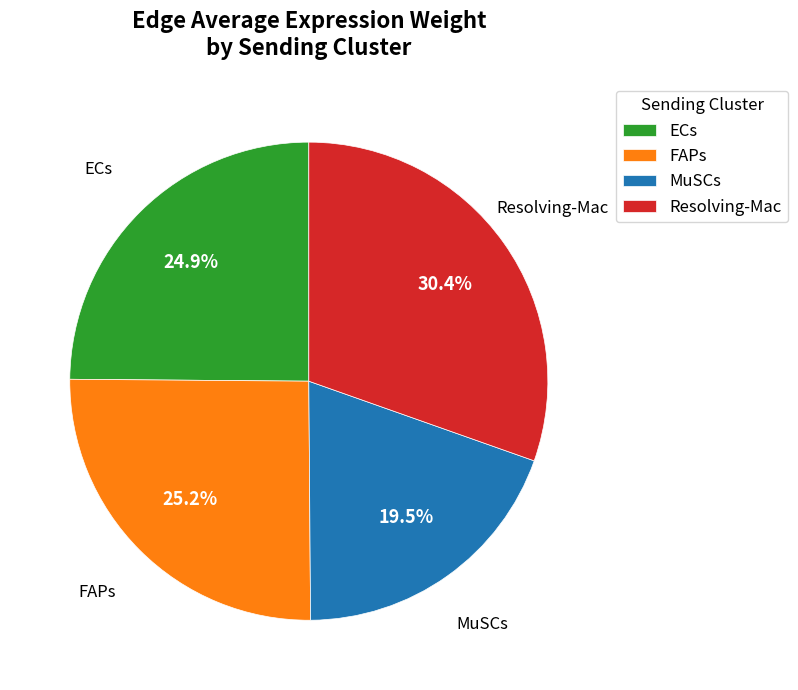

Does any single category account for the majority?

No